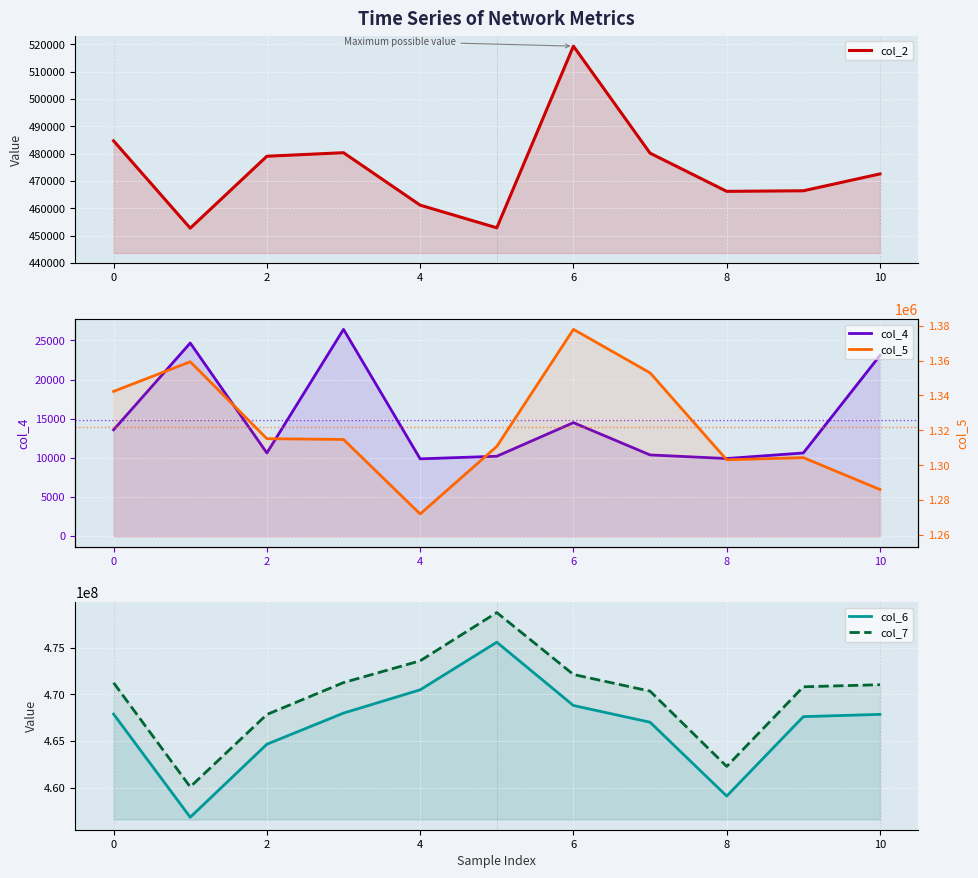

The col_5 series shows 2068556 at 8. True or false?

False